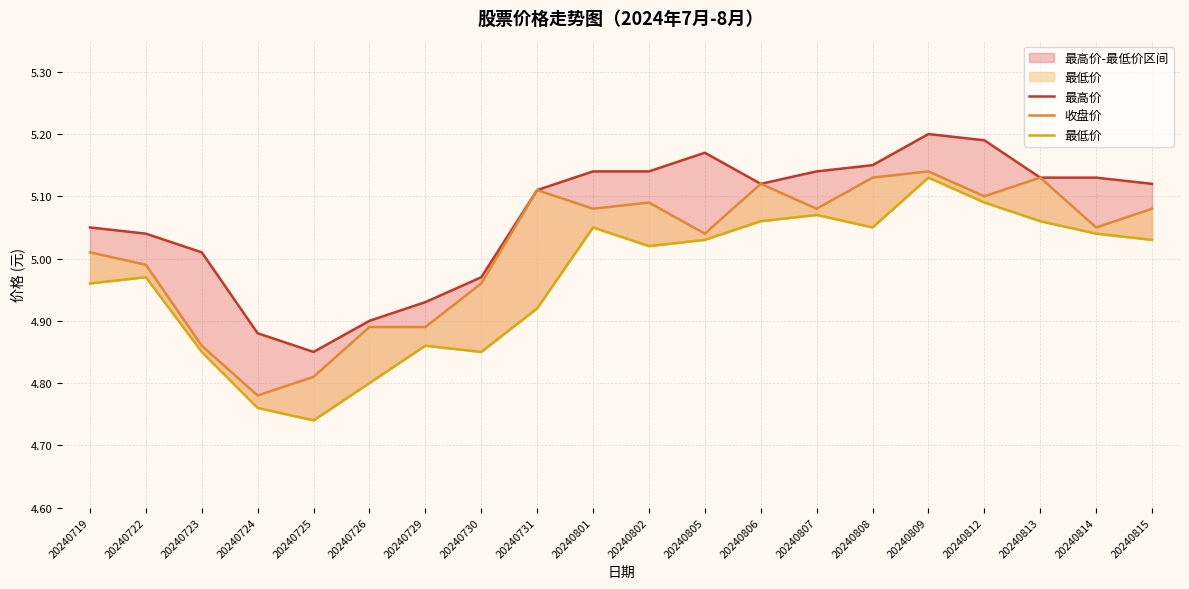

True or false: 最低价 and 最高价 intersect in this chart.

False